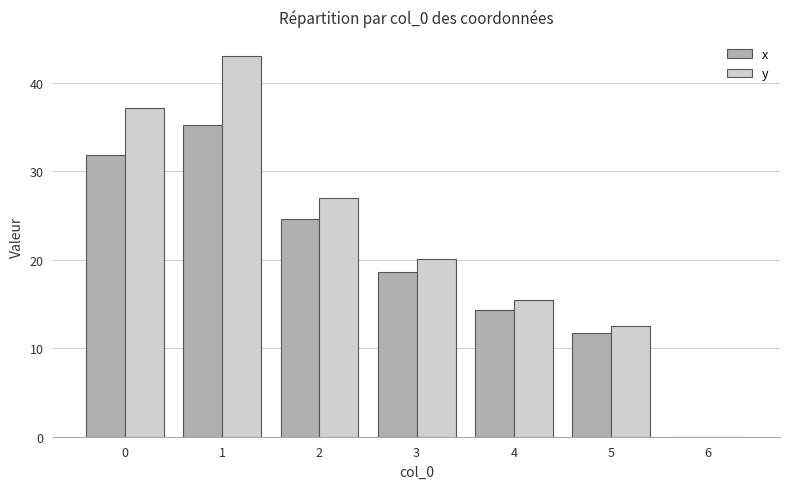

At which category is the sum across all series the highest?

1